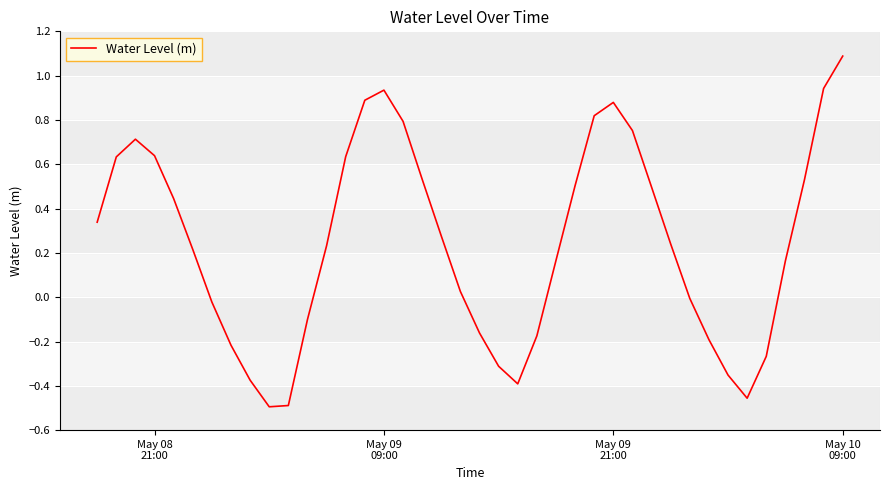

What is the difference between the second highest and minimum values?

1.4